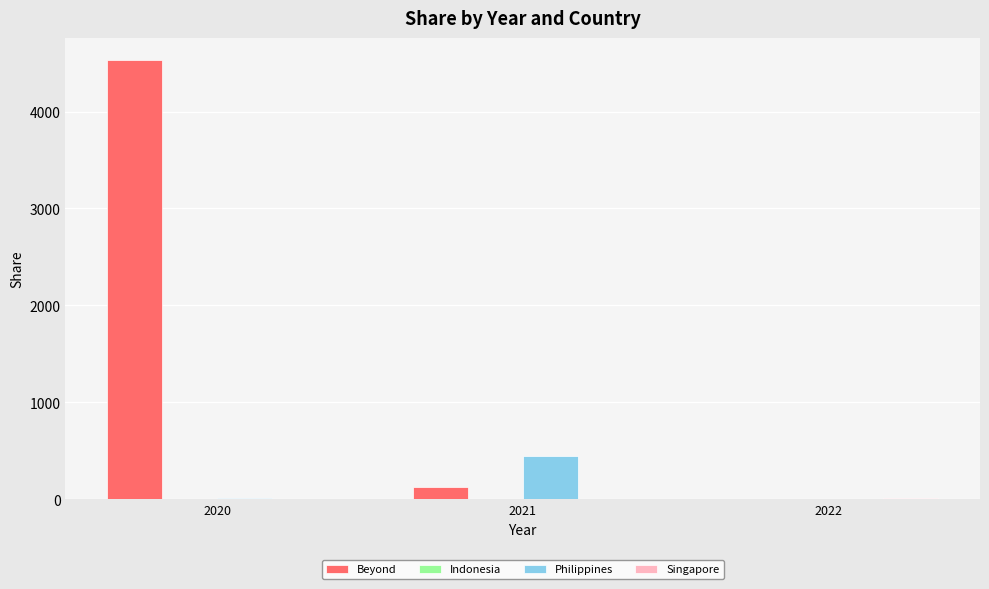

Which category has the highest value in the Beyond series?

2020